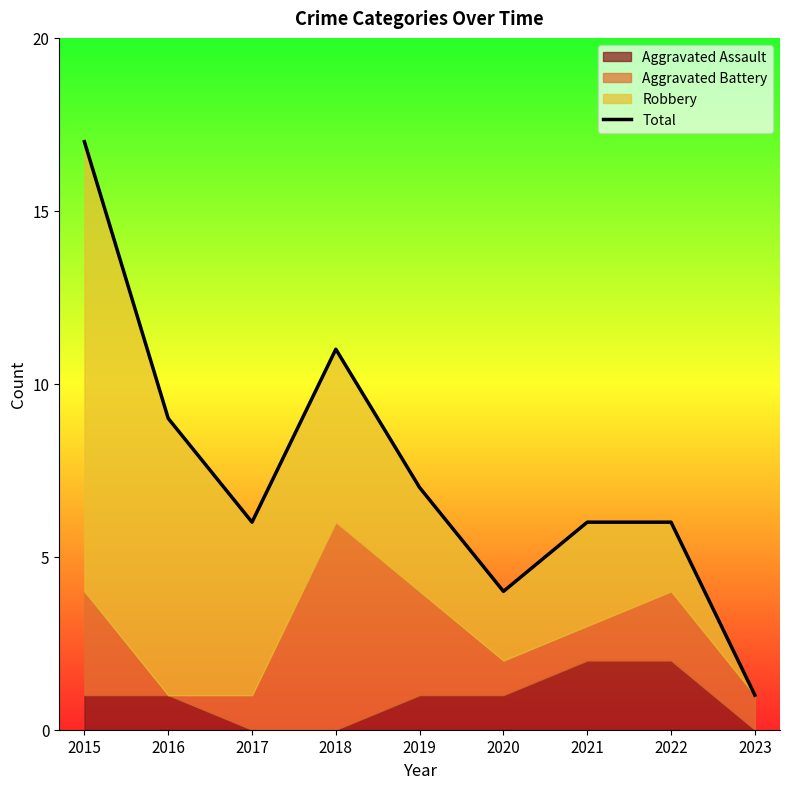

Reading left to right, what are all the values shown in this chart?

2015=17	2016=9	2017=6	2018=11	2019=7	2020=4	2021=6	2022=6	2023=1